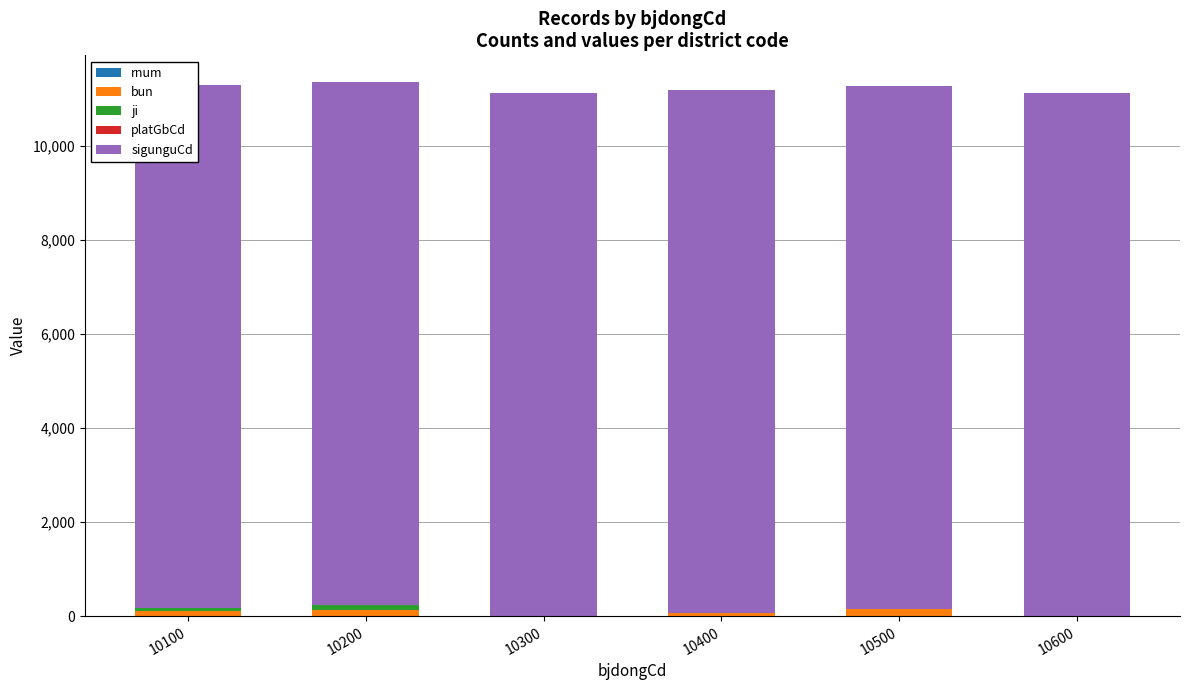

Reading left to right, what are all the values shown in this chart?

rnum: 10100=7	10200=10	10300=1	10400=10	10500=10	10600=2
bun: 10100=108	10200=118	10300=2	10400=60	10500=140	10600=7
ji: 10100=70	10200=116	10300=2	10400=4	10500=11	10600=6
platGbCd: 10100=0	10200=0	10300=0	10400=0	10500=0	10600=0
sigunguCd: 10100=11110	10200=11110	10300=11110	10400=11110	10500=11110	10600=11110